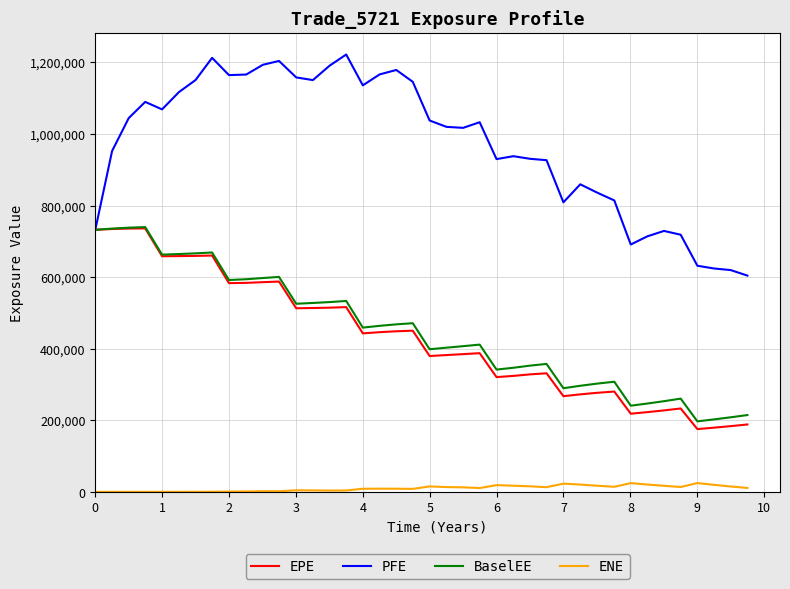

Which series has the largest range (max minus min)?

PFE